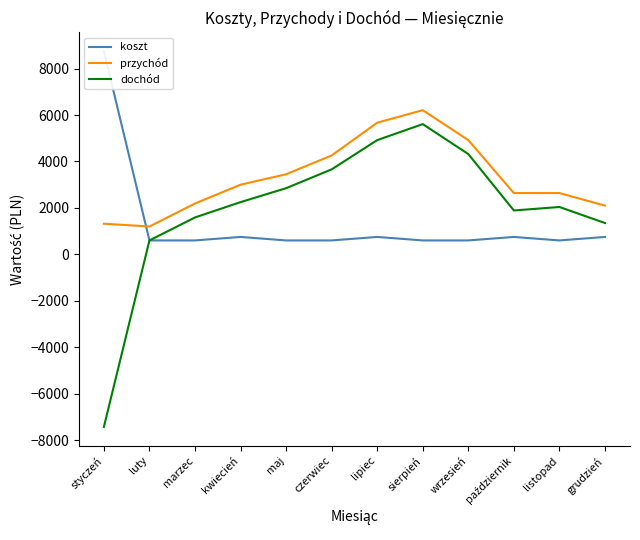

Is the value of przychód at styczeń greater than the value of dochód at listopad?

No